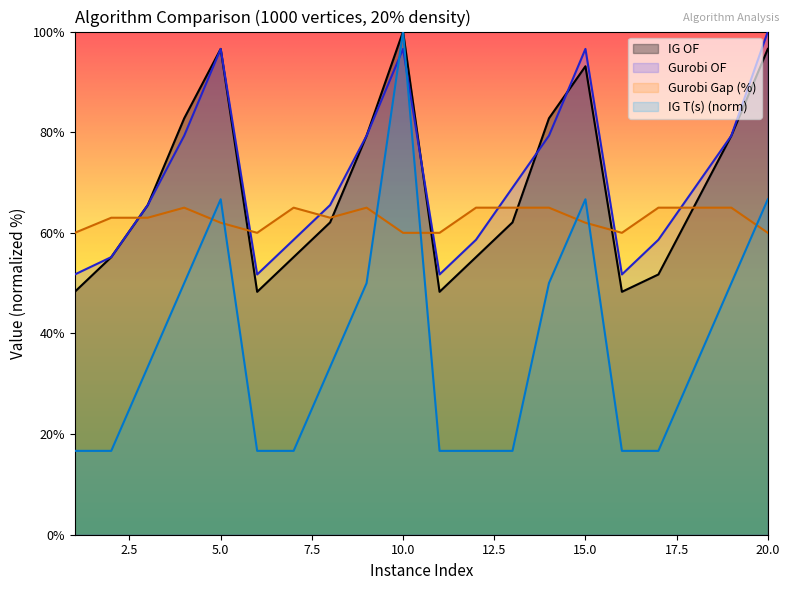

Is the value of Gurobi OF at 9 greater than the value of IG T(s) at 20?

Yes